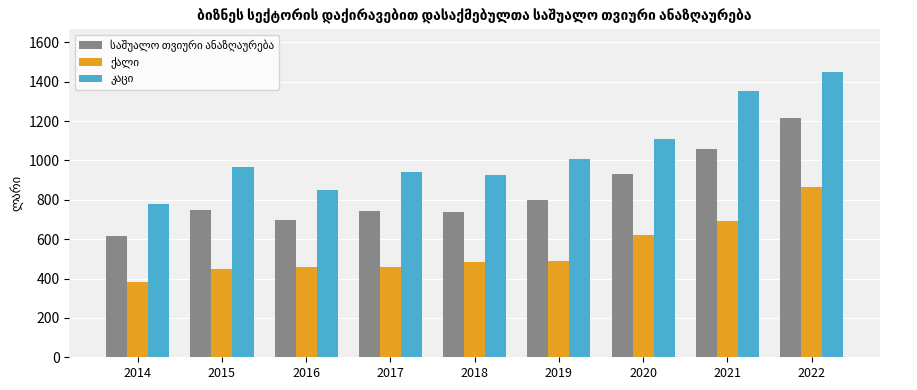

What is the total value across all series at 2018?

2151.0